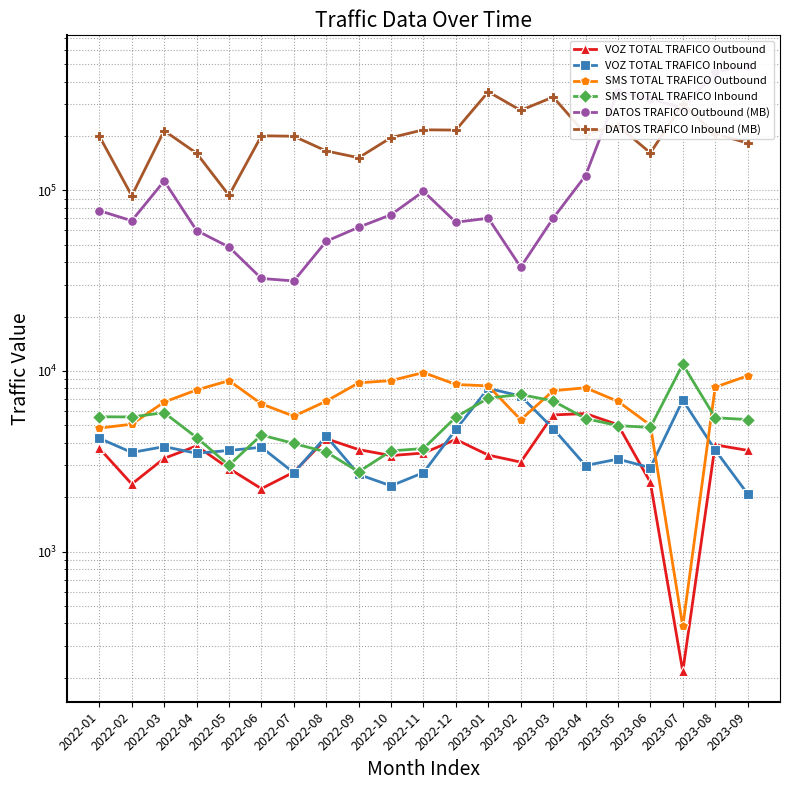

True or false: DATOS TRAFICO Inbound (MB) and SMS TOTAL TRAFICO Inbound intersect in this chart.

False